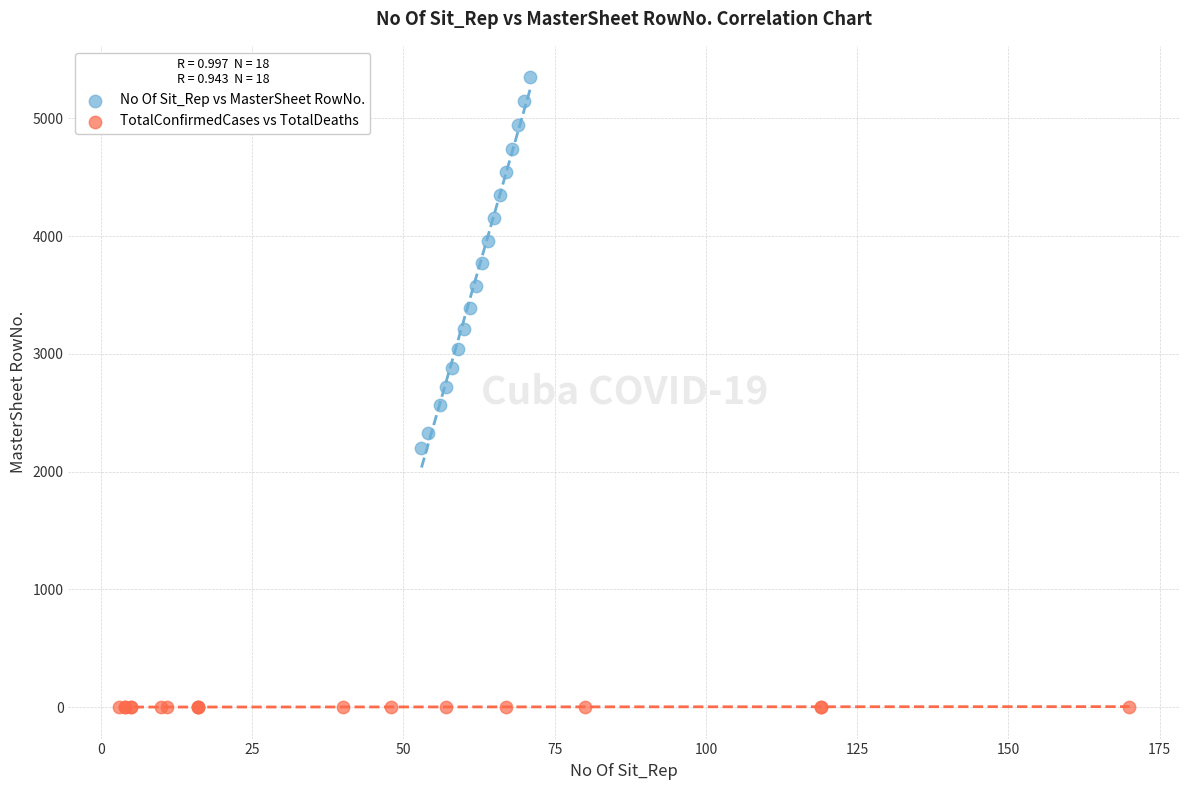

Which series contains the lowest Y value?

TotalConfirmedCases vs TotalDeaths